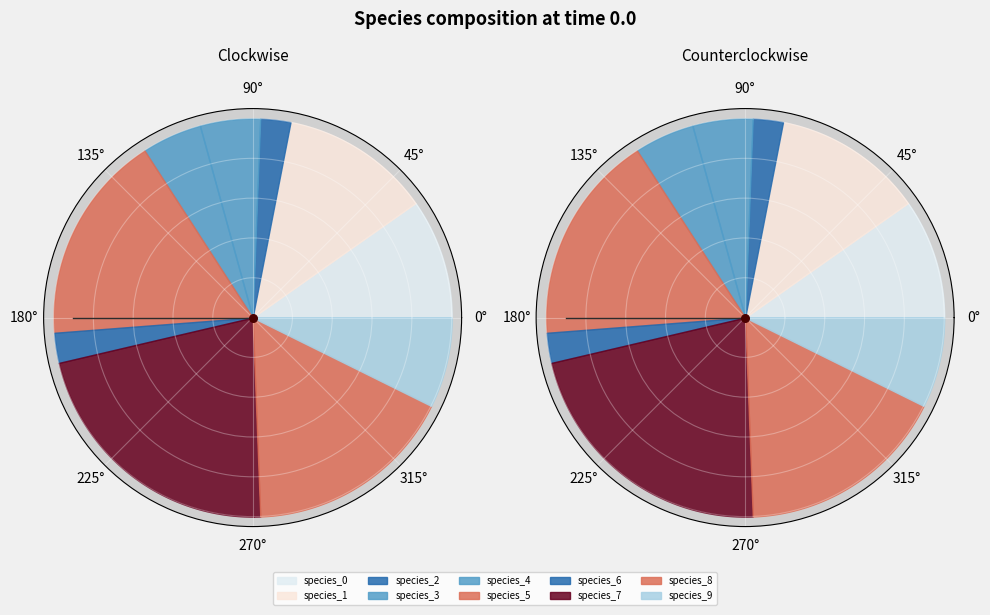

Rank the categories by value from lowest to highest.

species_2, species_6, species_3, species_4, species_9, species_0, species_1, species_5, species_8, species_7